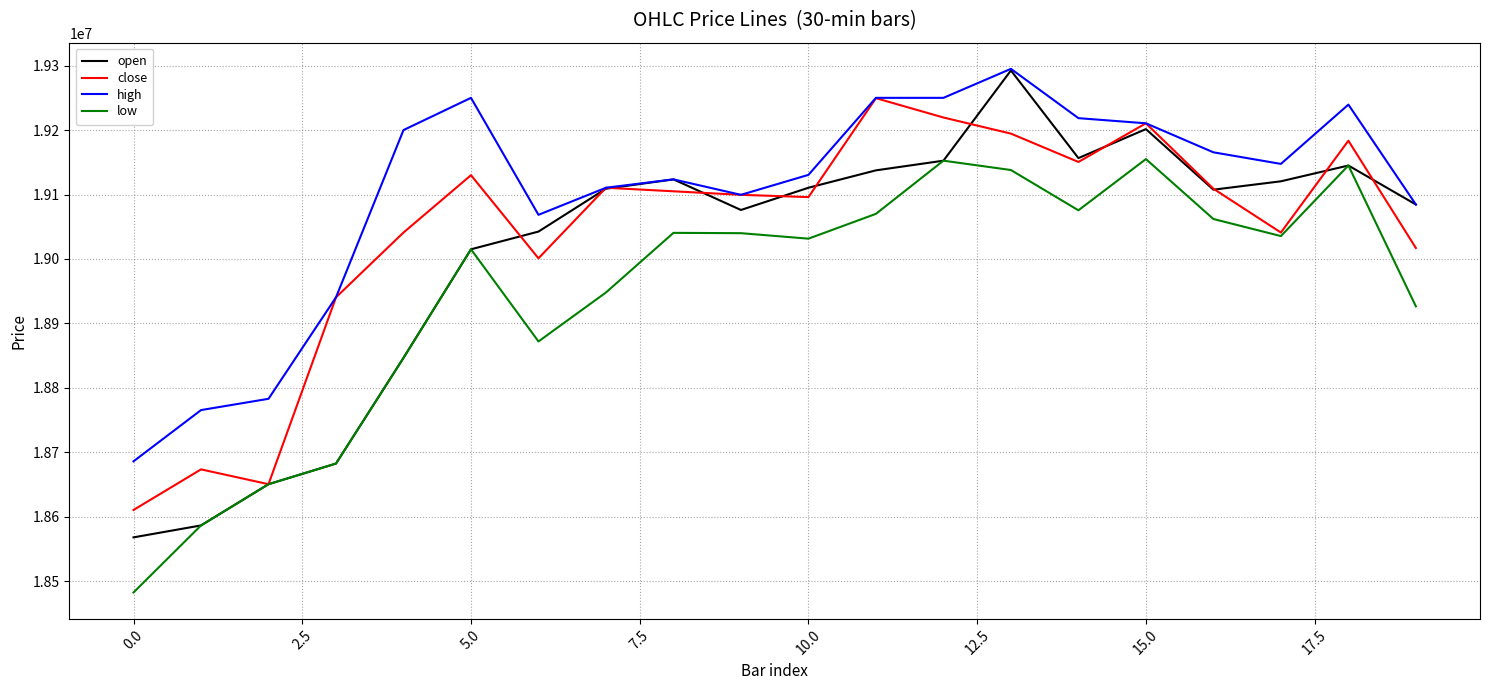

What is the minimum value for open?

18568000